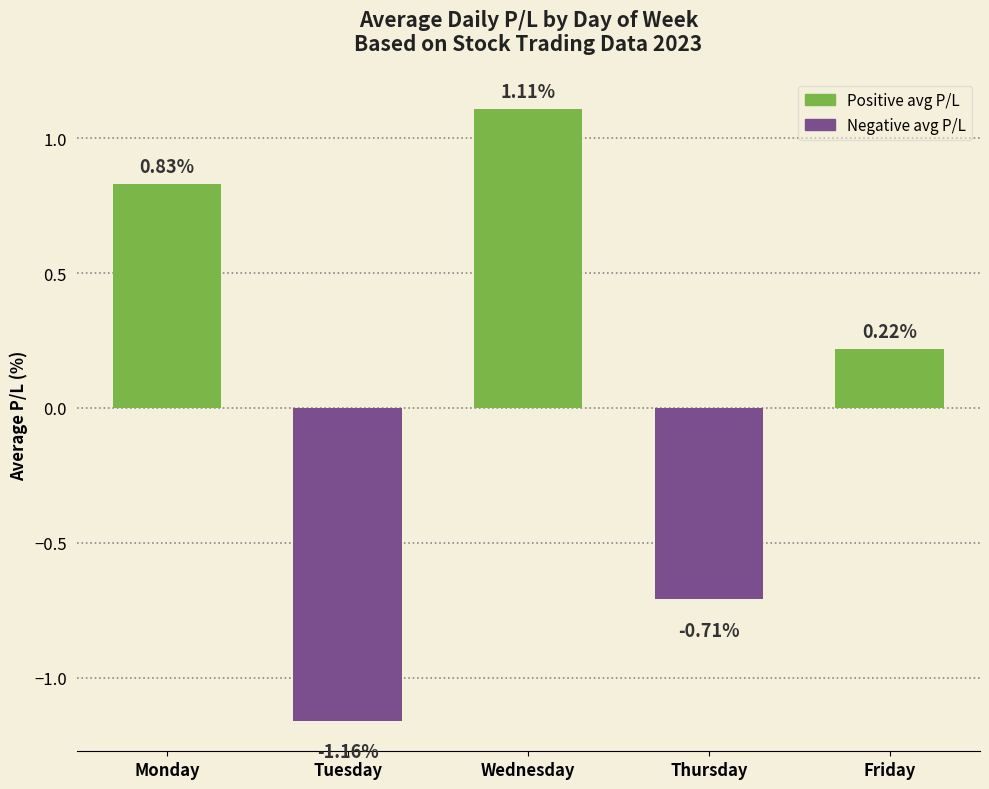

At which category does the chart reach its peak across all series?

Wednesday